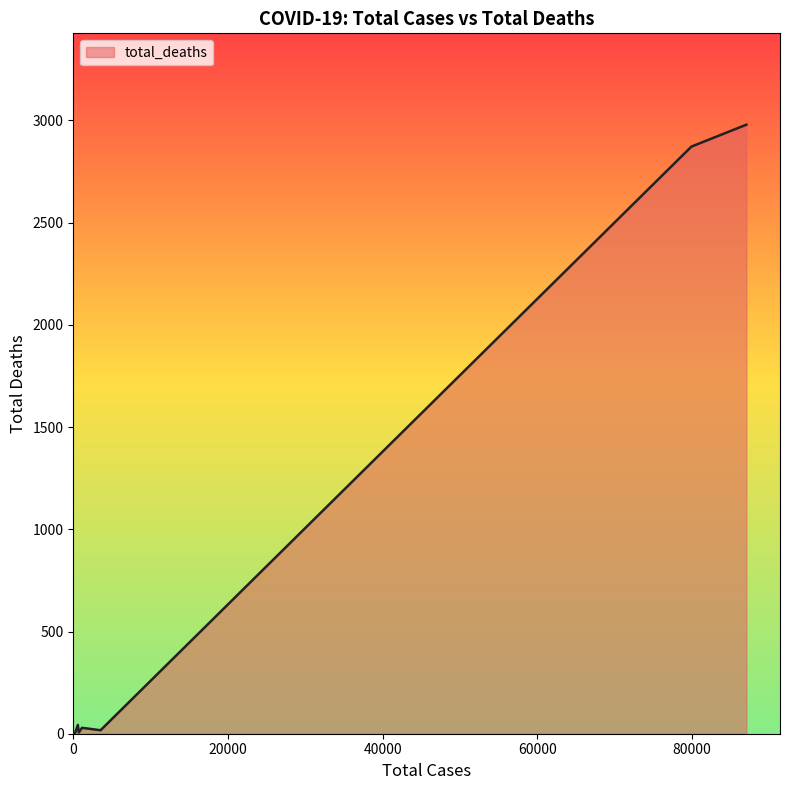

What is the greatest value displayed?

2979